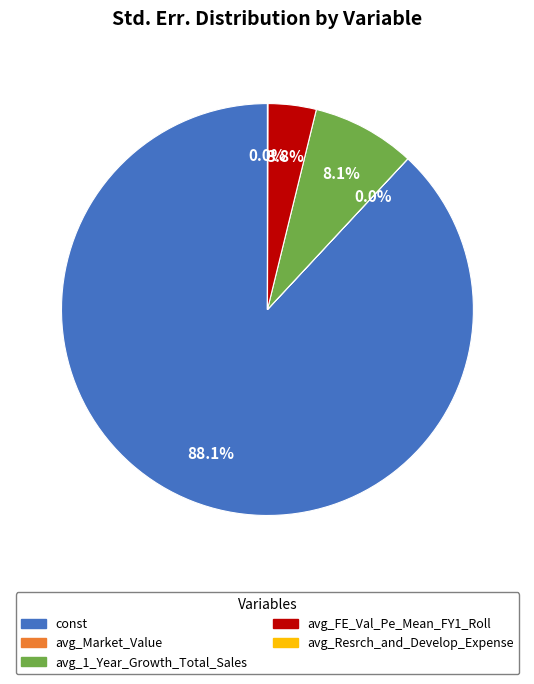

To the nearest percent, what portion does const represent?

88%